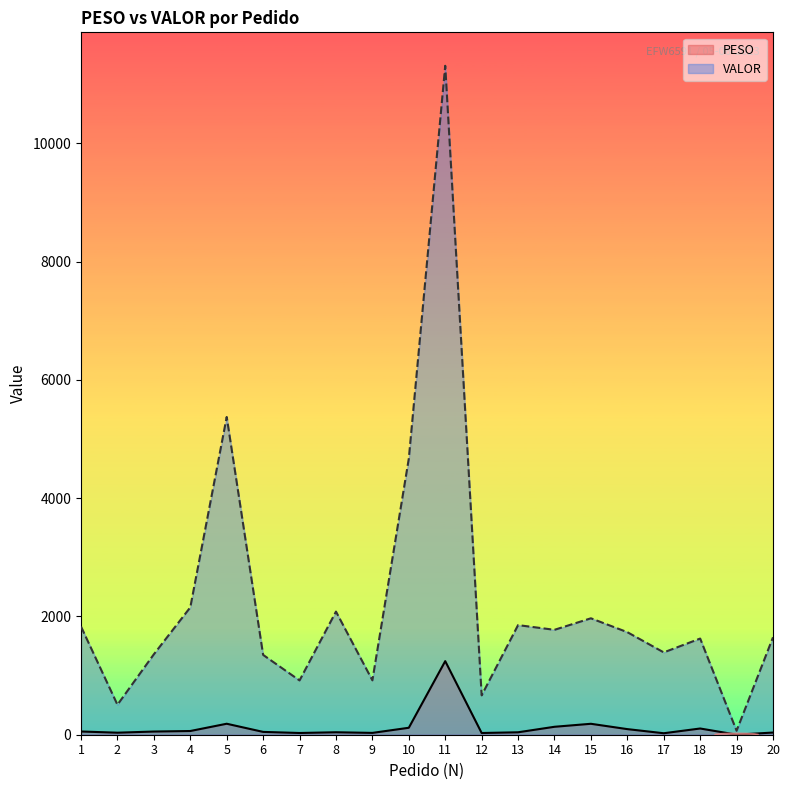

How many categories are shown in the chart?

20